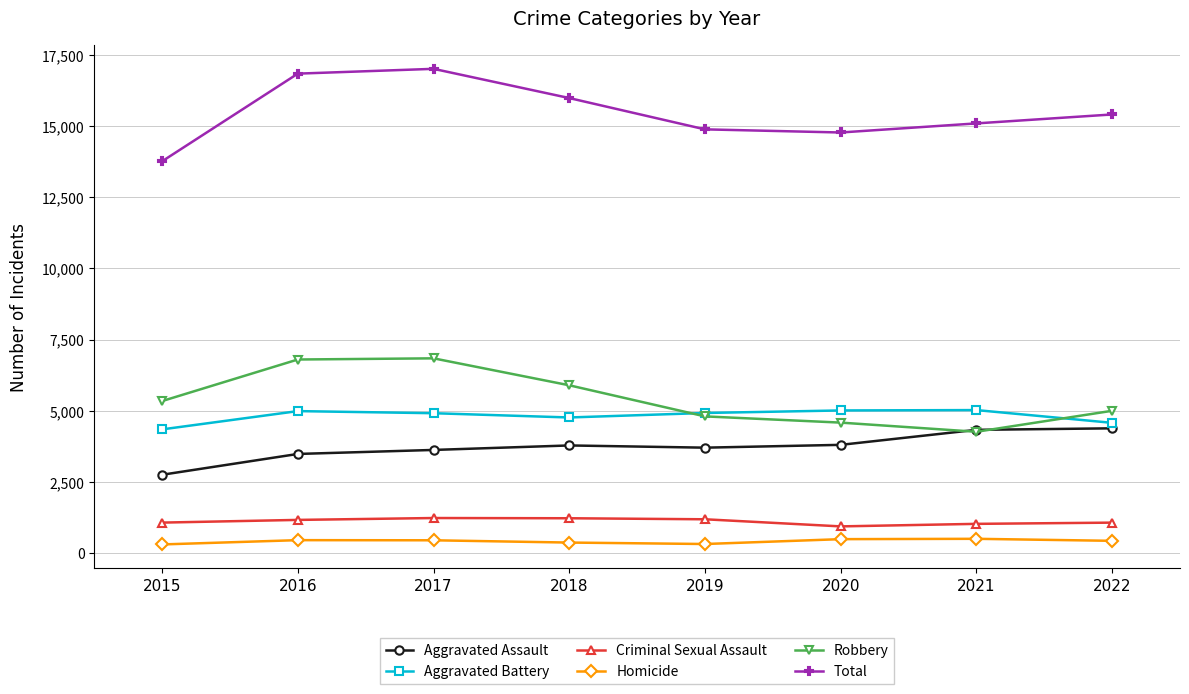

True or false: Total has more than 0 points higher than both neighbors.

True